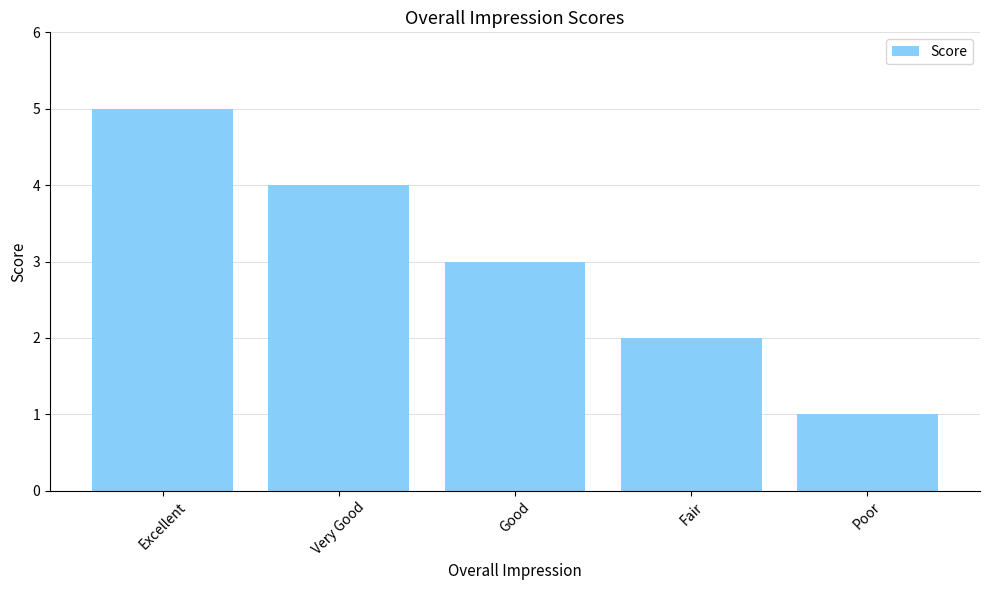

Reading left to right, transcribe all the data shown in this chart.

Excellent=5	Very Good=4	Good=3	Fair=2	Poor=1